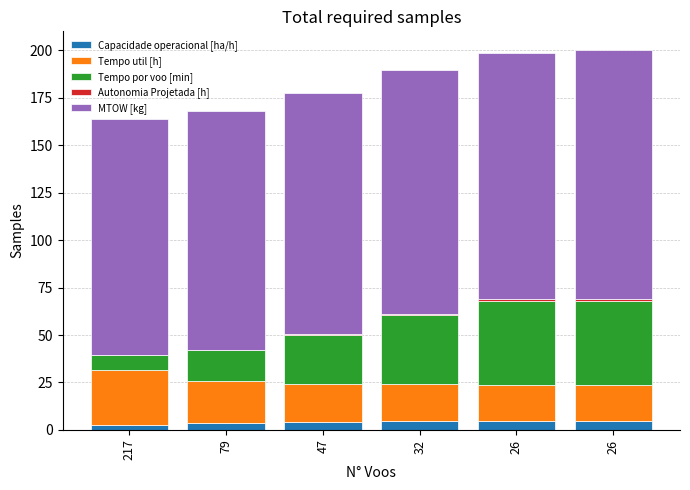

Where does the MTOW [kg] series first go above 128?

32